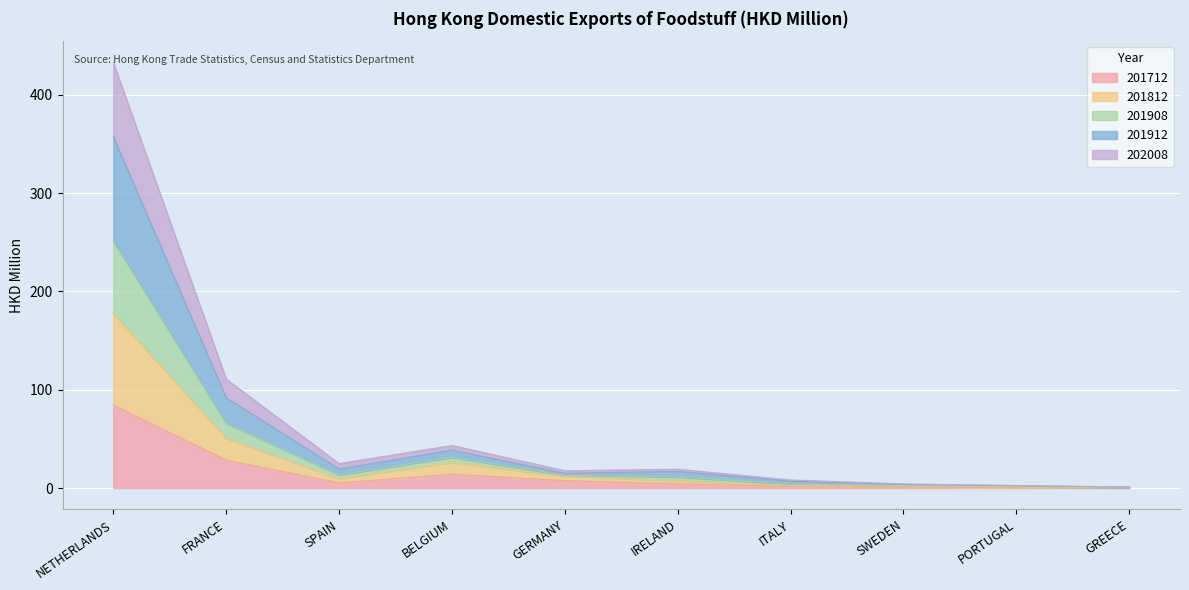

At which category does 201812 reach its first local valley?

SPAIN